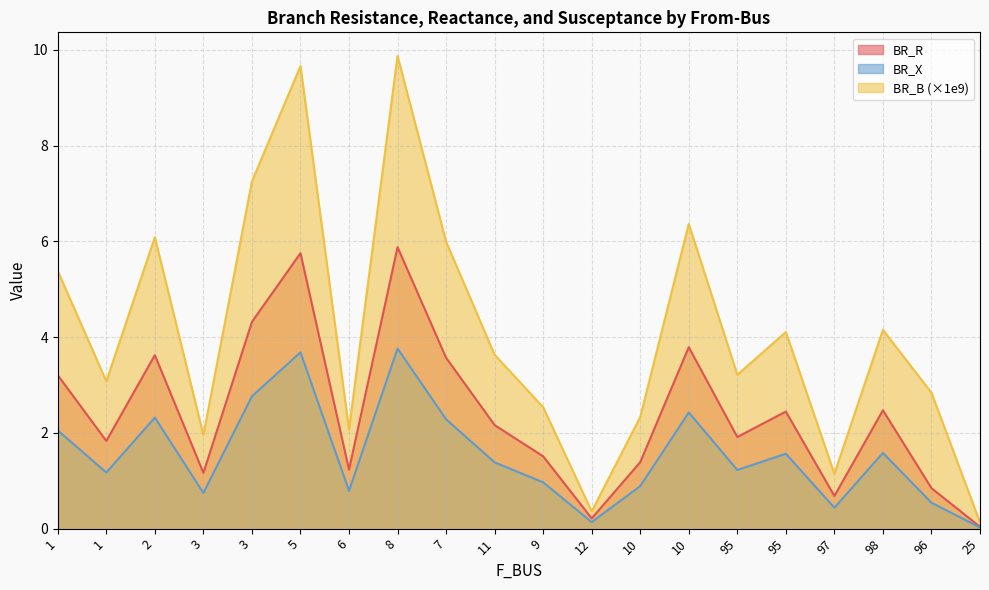

Reading left to right, what are all the values shown in this chart?

BR_R: 1=3.2	1=1.8	2=3.6	3=1.2	3=4.3	5=5.8	6=1.2	8=5.9	7=3.6	11=2.2	9=1.5	12=0.2	10=1.4	10=3.8	95=1.9	95=2.4	97=0.7	98=2.5	96=0.8	25=0.0
BR_X: 1=2.1	1=1.2	2=2.3	3=0.7	3=2.8	5=3.7	6=0.8	8=3.8	7=2.3	11=1.4	9=1.0	12=0.1	10=0.9	10=2.4	95=1.2	95=1.6	97=0.4	98=1.6	96=0.5	25=0.0
BR_B: 1=5.4	1=3.1	2=6.1	3=2.0	3=7.3	5=9.7	6=2.1	8=9.9	7=6.0	11=3.6	9=2.5	12=0.4	10=2.3	10=6.4	95=3.2	95=4.1	97=1.1	98=4.2	96=2.8	25=0.1